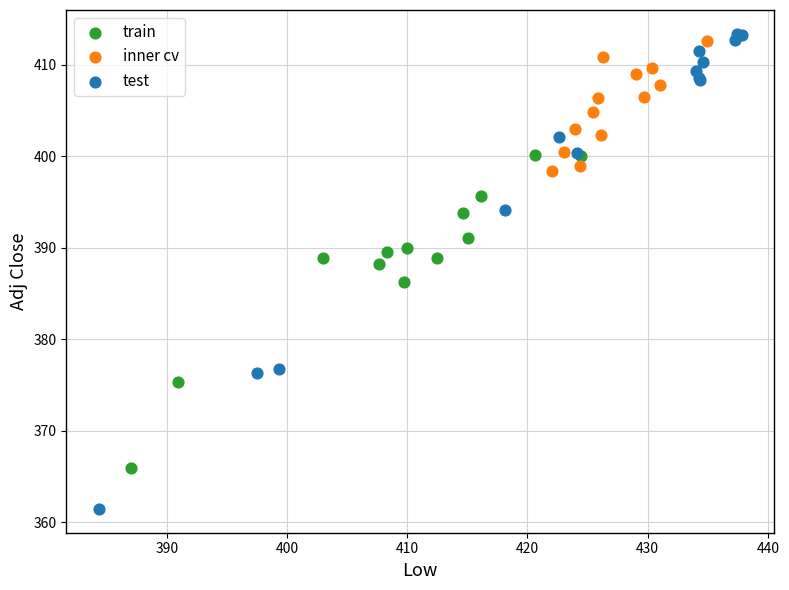

Which series has the widest spread of Y values?

test